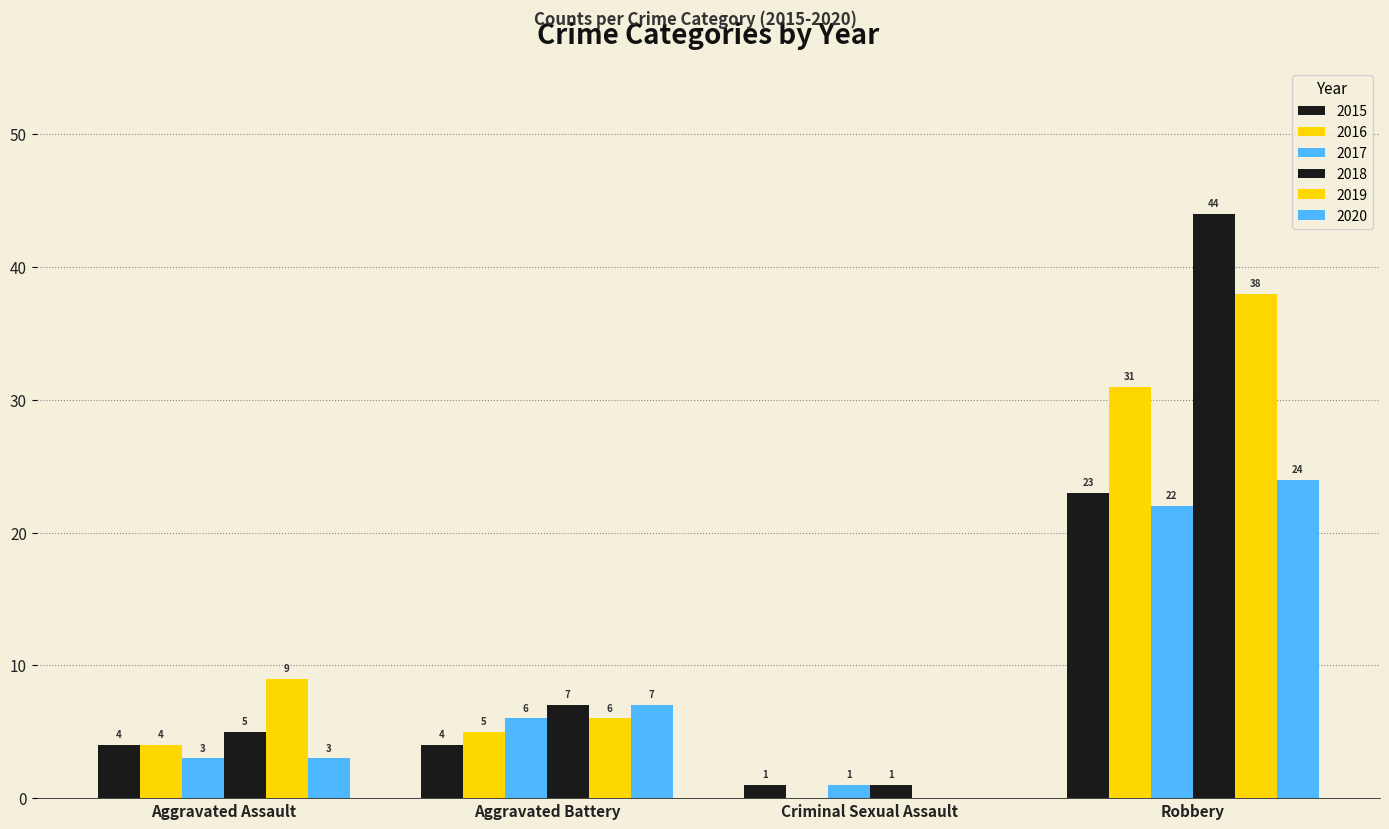

How many distinct data groups are displayed?

6